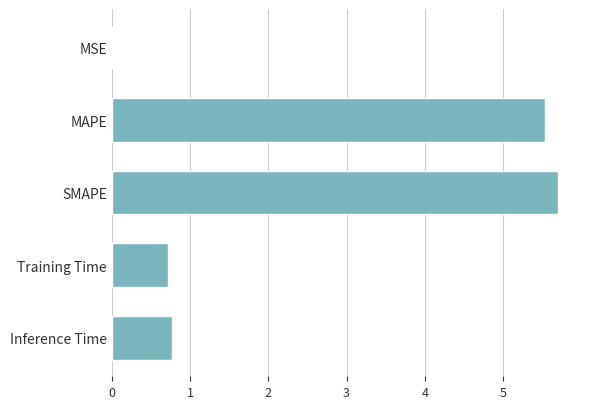

What is the sum of the values at Training Time and Inference Time?

1.5